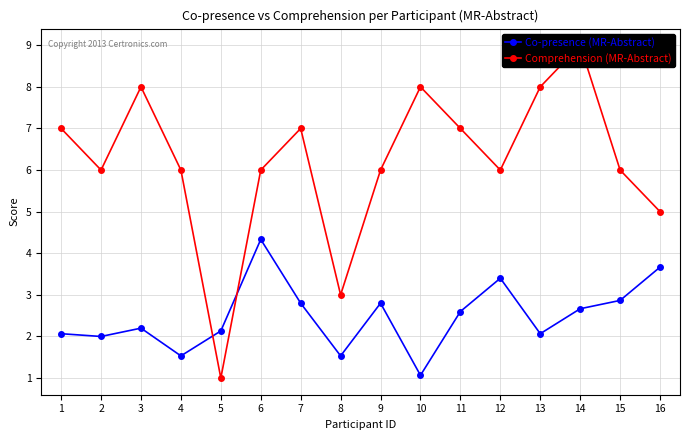

Between 1 and 6, which series saw the biggest shift?

Co-presence (MR-Abstract)